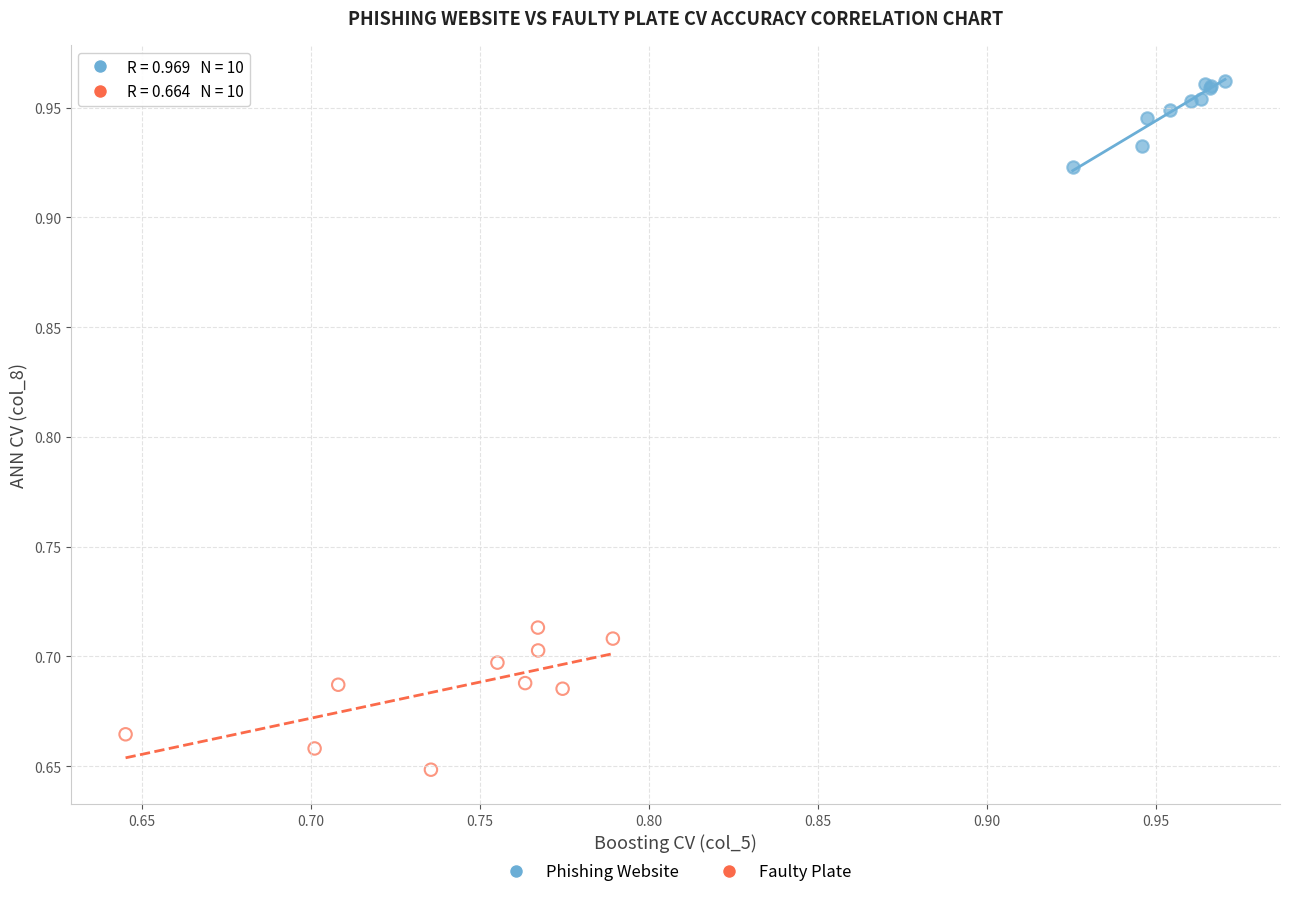

Which series has the largest Y range (max minus min)?

Faulty Plate